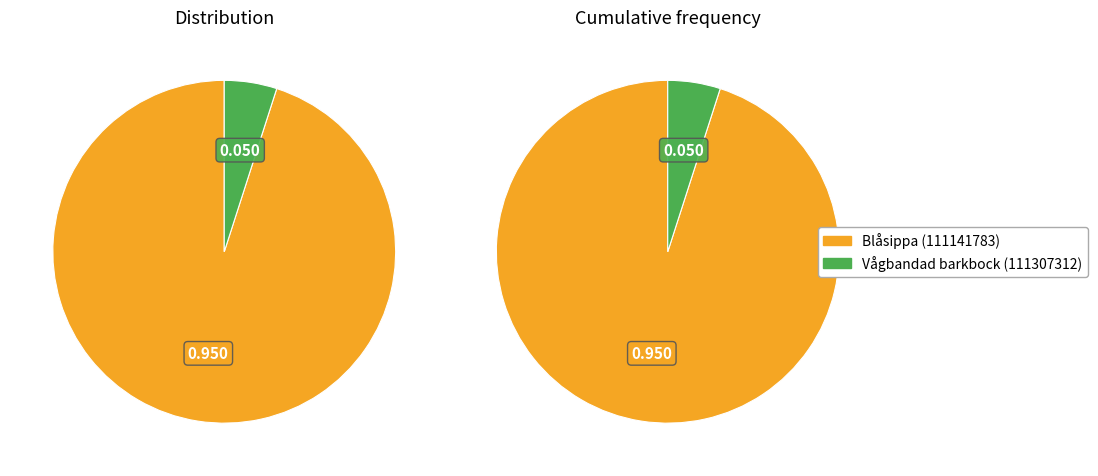

What is the largest slice in the pie chart?

Blåsippa (111141783)